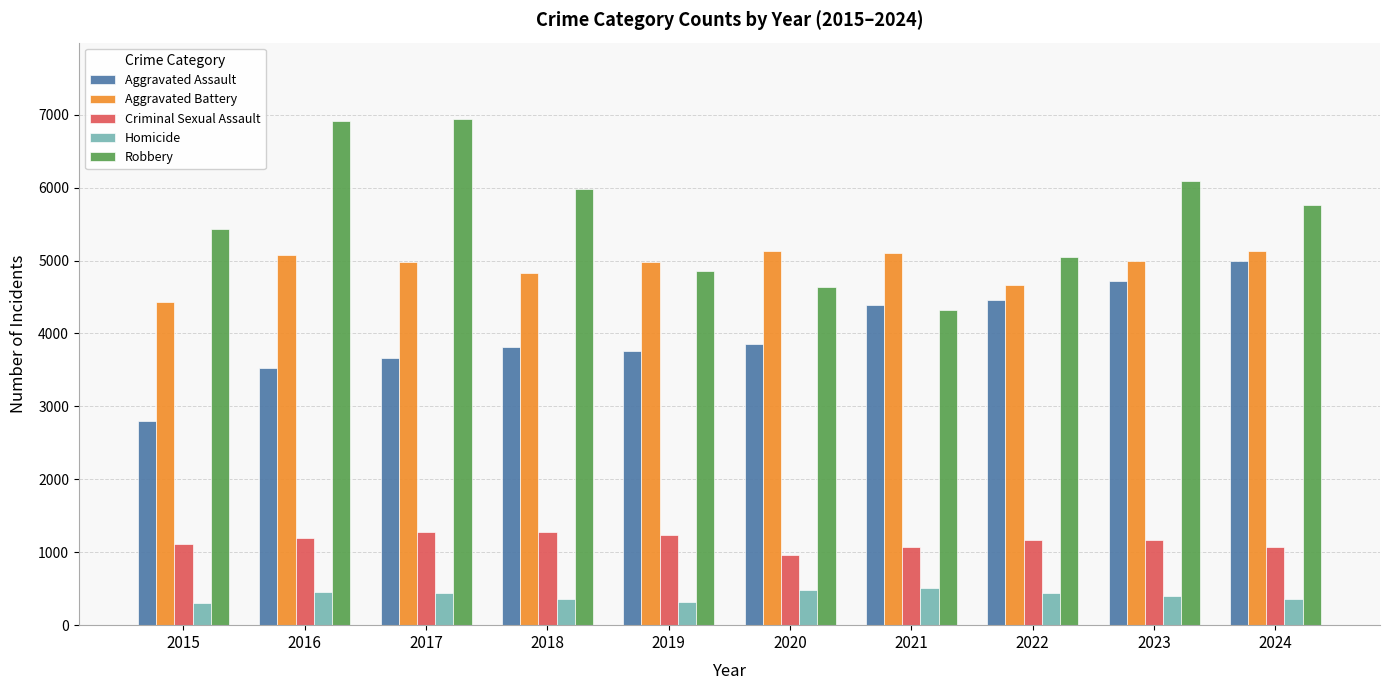

True or false: Robbery has a value of 9809 at 2017.

False